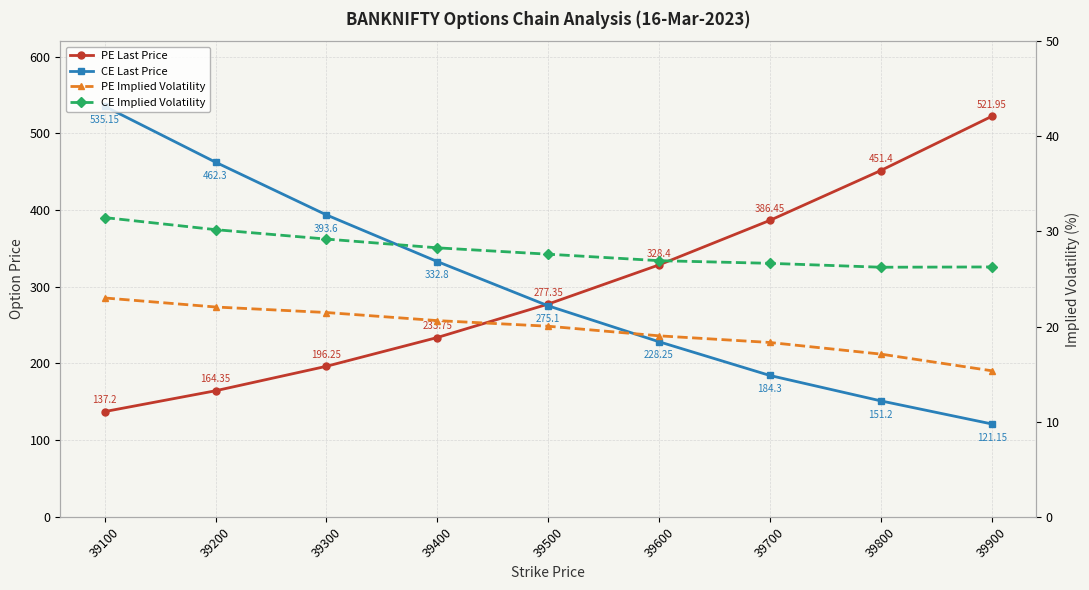

What is the difference between the maximum and minimum values in the CE Implied Volatility series?

5.2